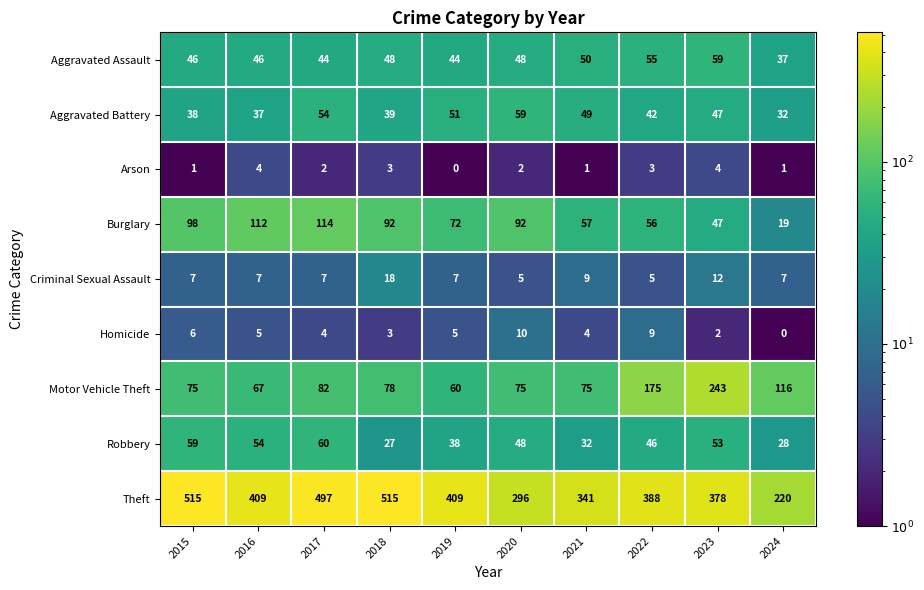

True or false: Motor Vehicle Theft has a value of 60 at 2019.

True